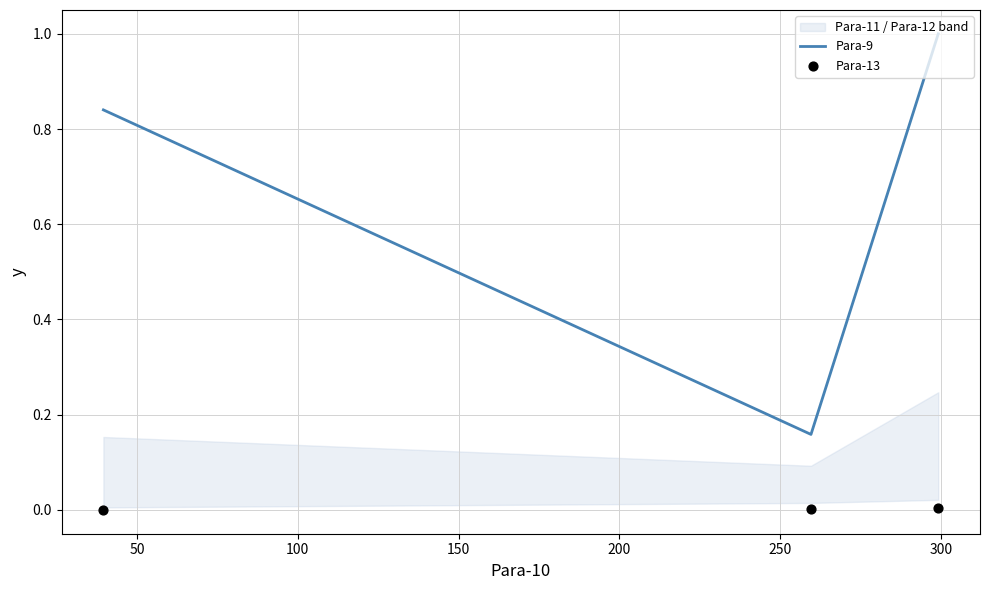

Which series reaches the maximum Y coordinate?

Para-9